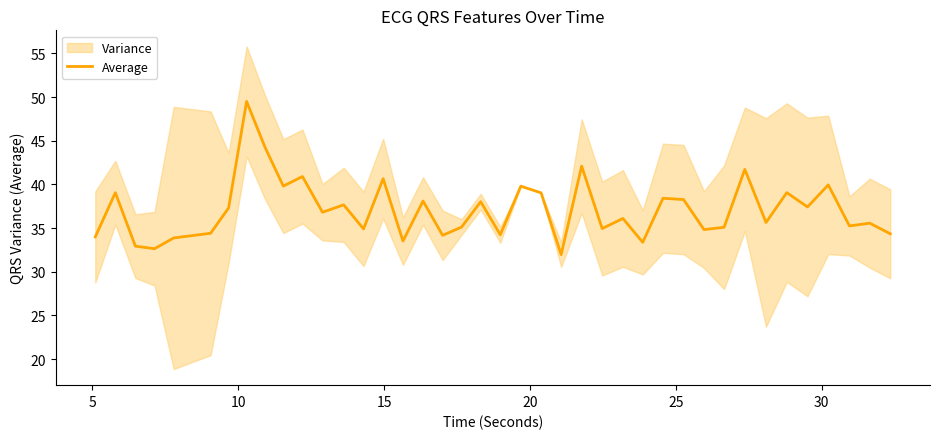

What is the minimum value for Average?

32.0